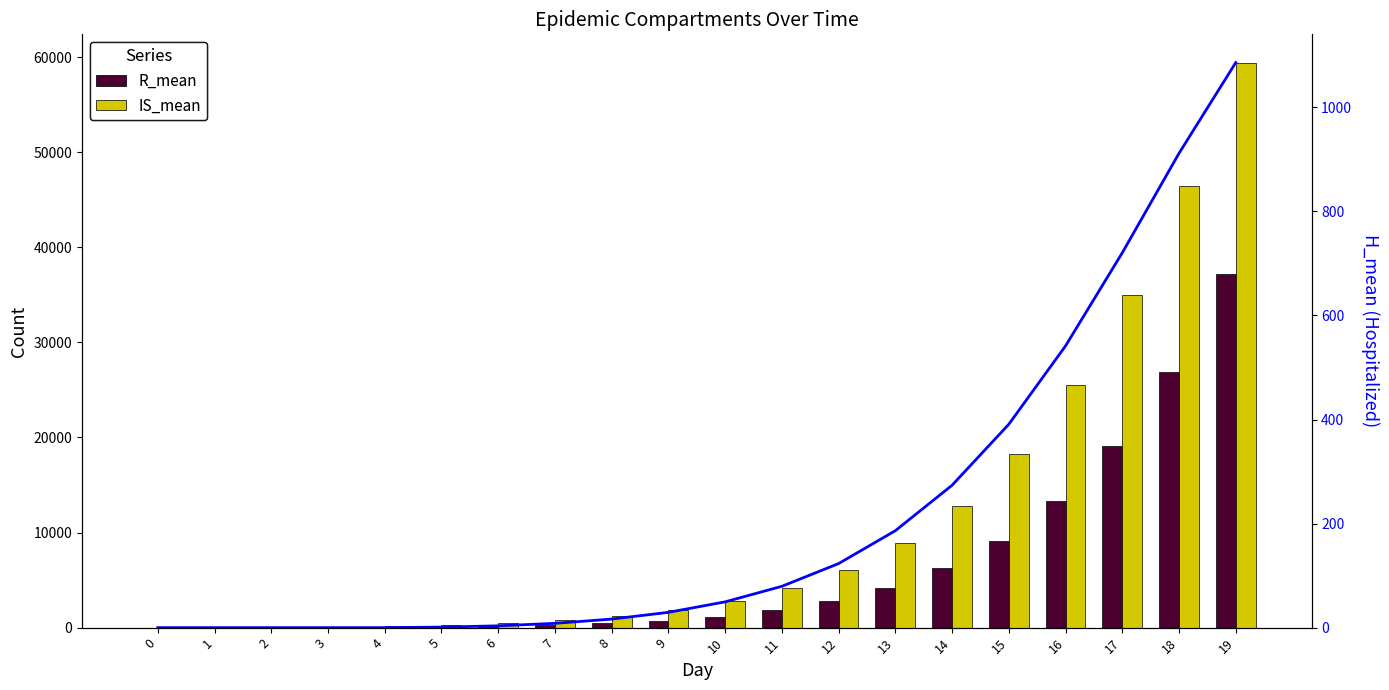

How many values in the H_mean series are below 49?

10